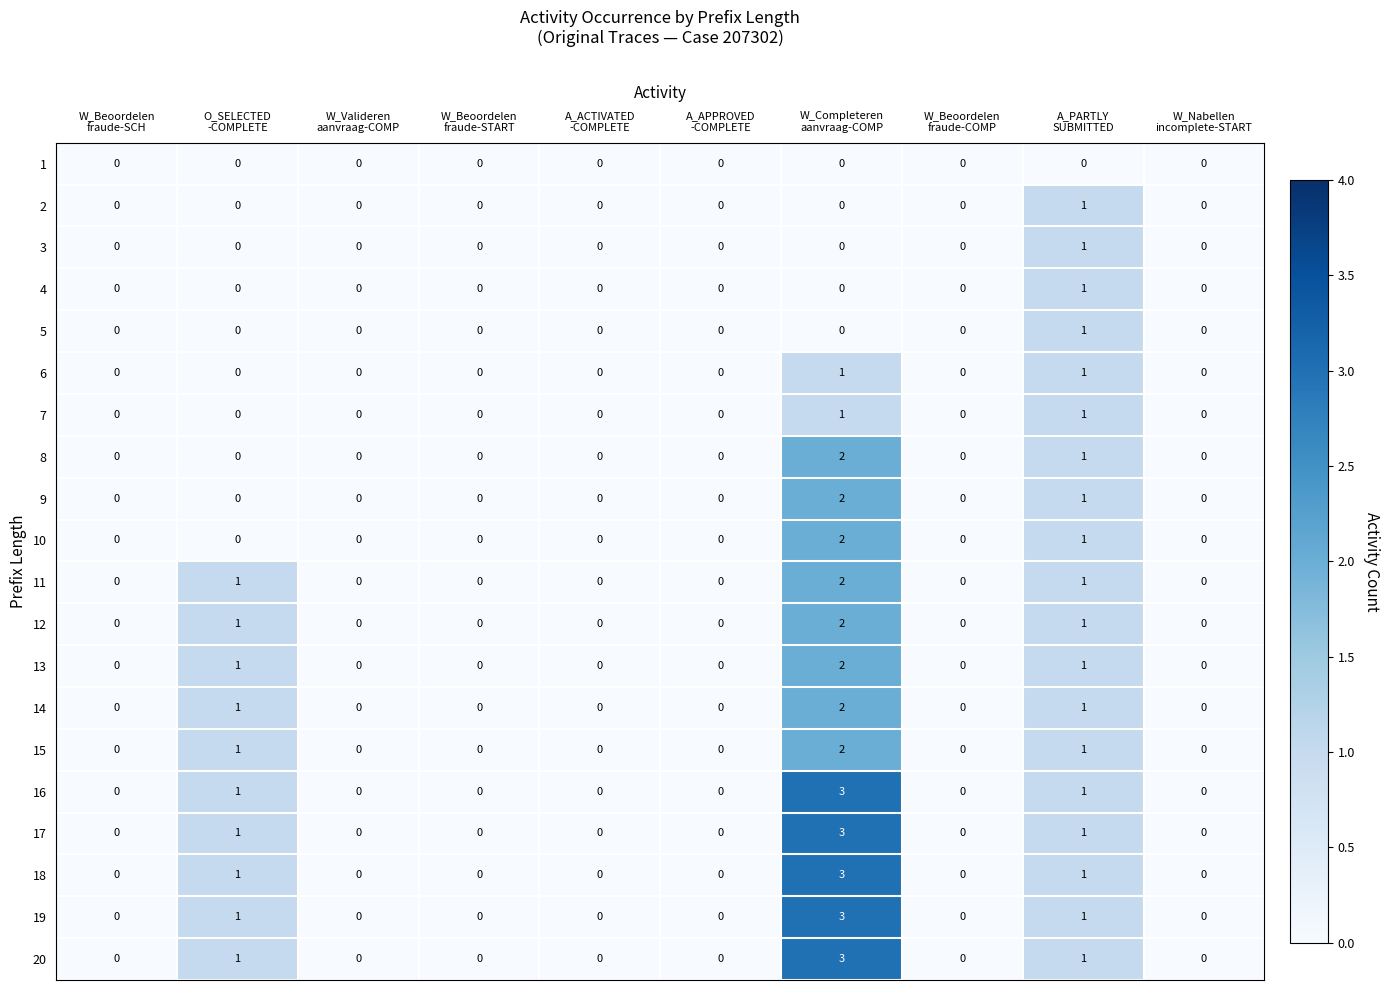

What is the sum of all 14 values?

4